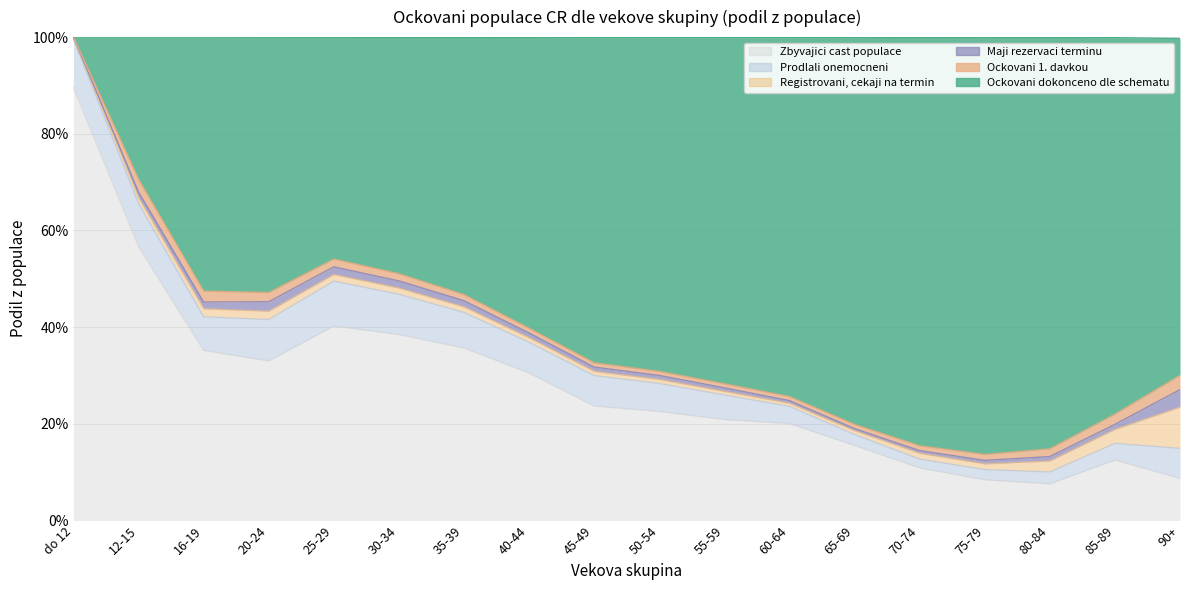

What is the sum of the Zbyvajici cast populace values at 50-54 and 12-15?

0.8